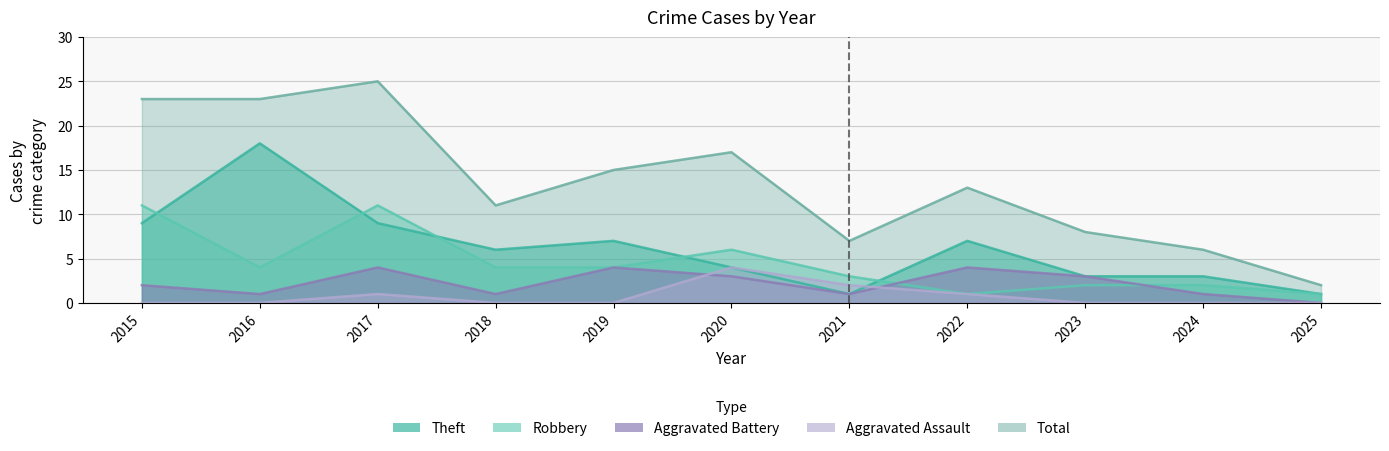

The value of Aggravated Battery at 2019 is 2. True or false?

False